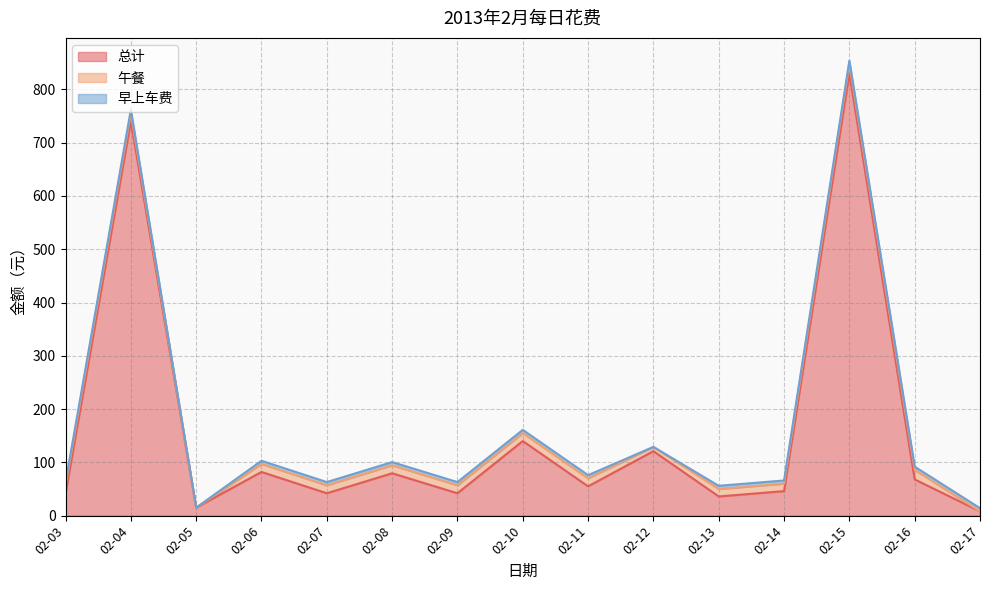

What is the value of the 午餐 point at the 5th from the left?

15.0